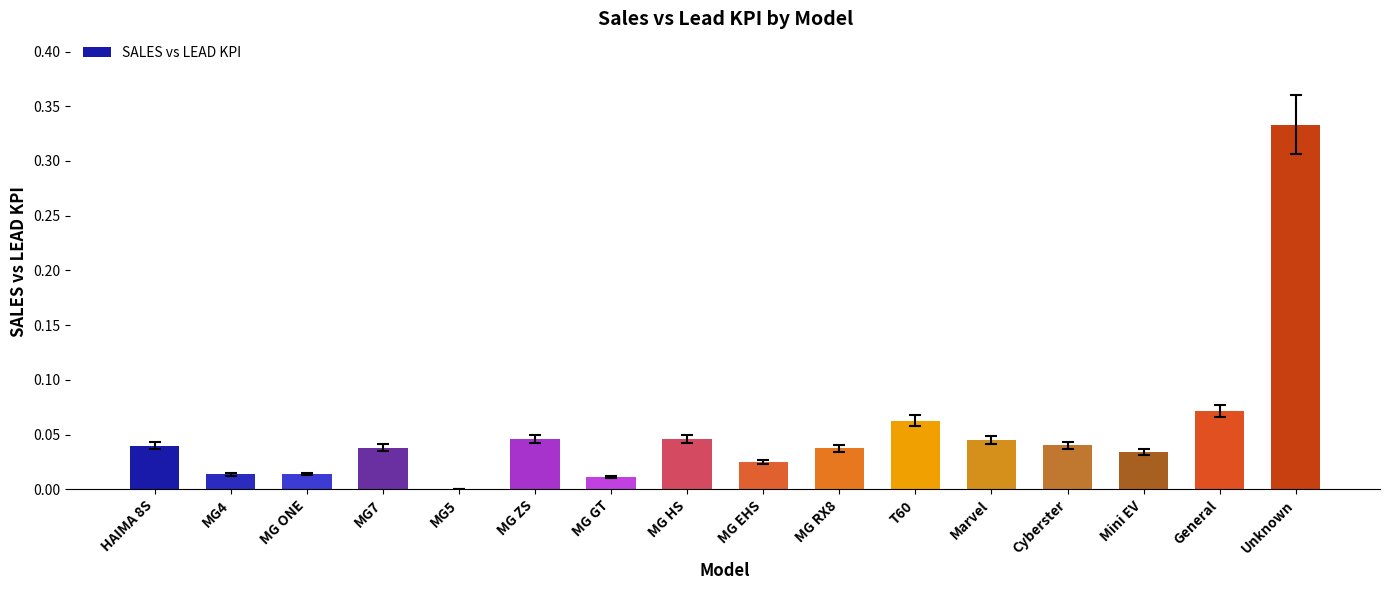

What is the change in value from T60 to Unknown?

+0.3